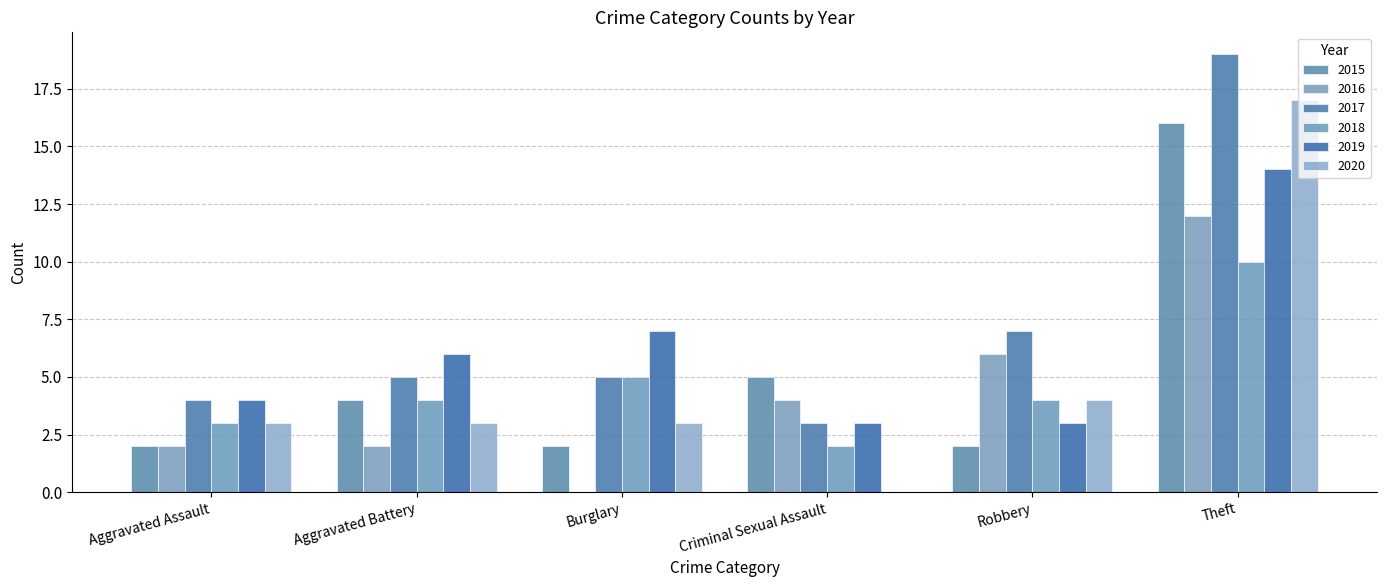

What is the label of the 6th bar from the right?

Aggravated Assault